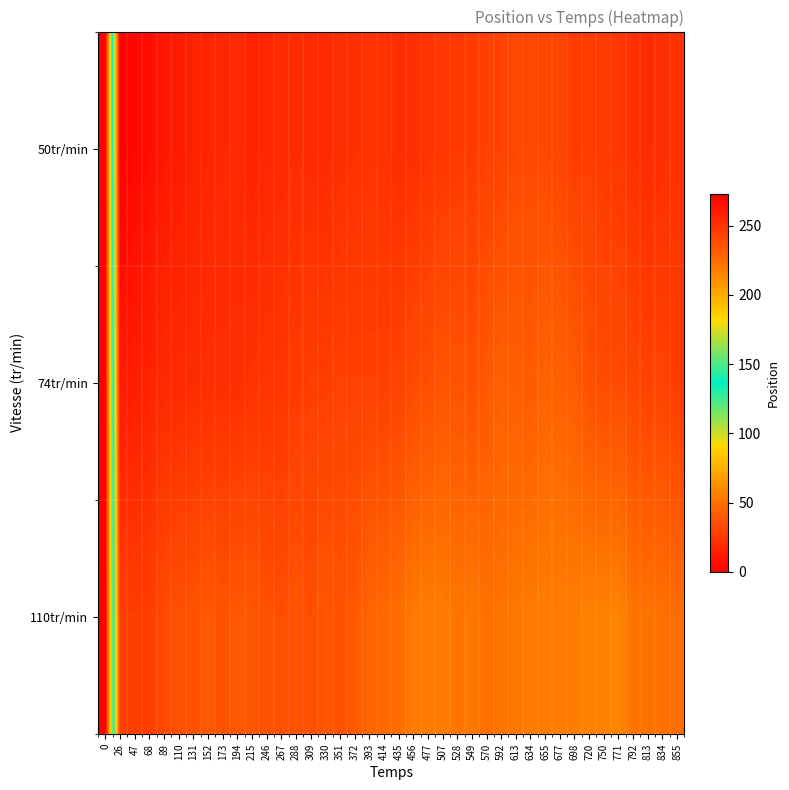

At how many categories does at least one series exceed 157?

39